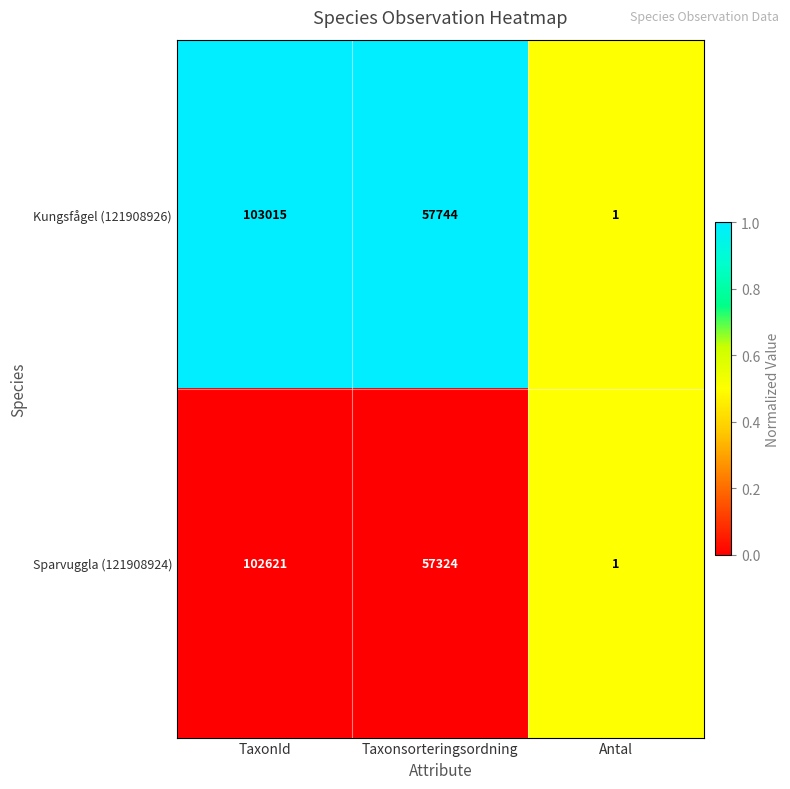

Which series has the widest spread of values?

Kungsfågel (121908926)